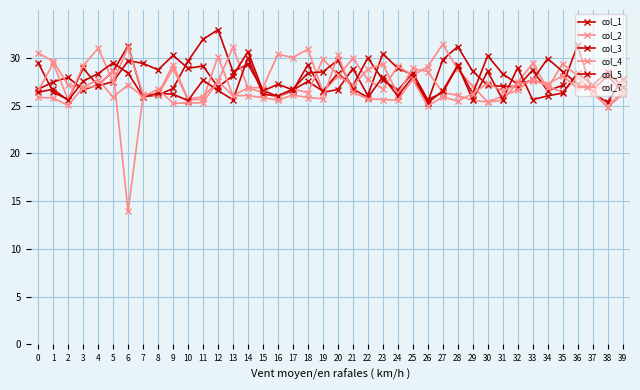

How many lines are shown in the chart?

6